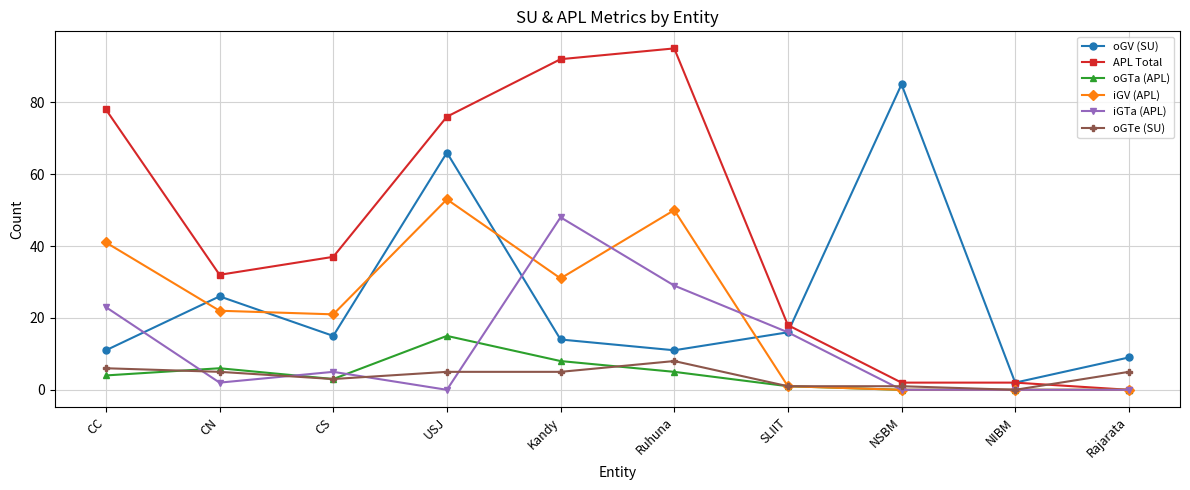

What is the highest value of the iGTa (APL) series?

48